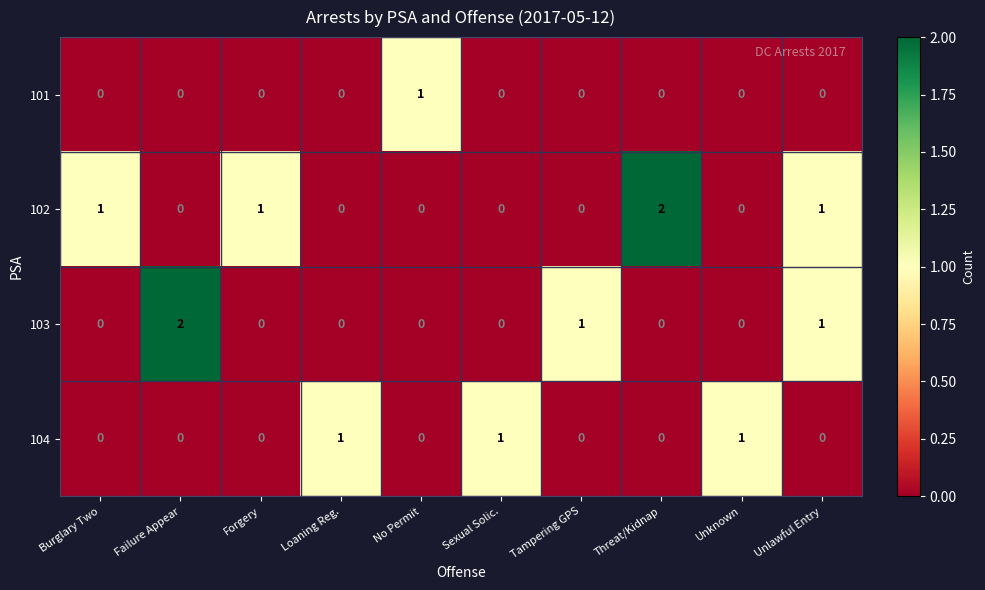

How many series are shown in this chart?

4